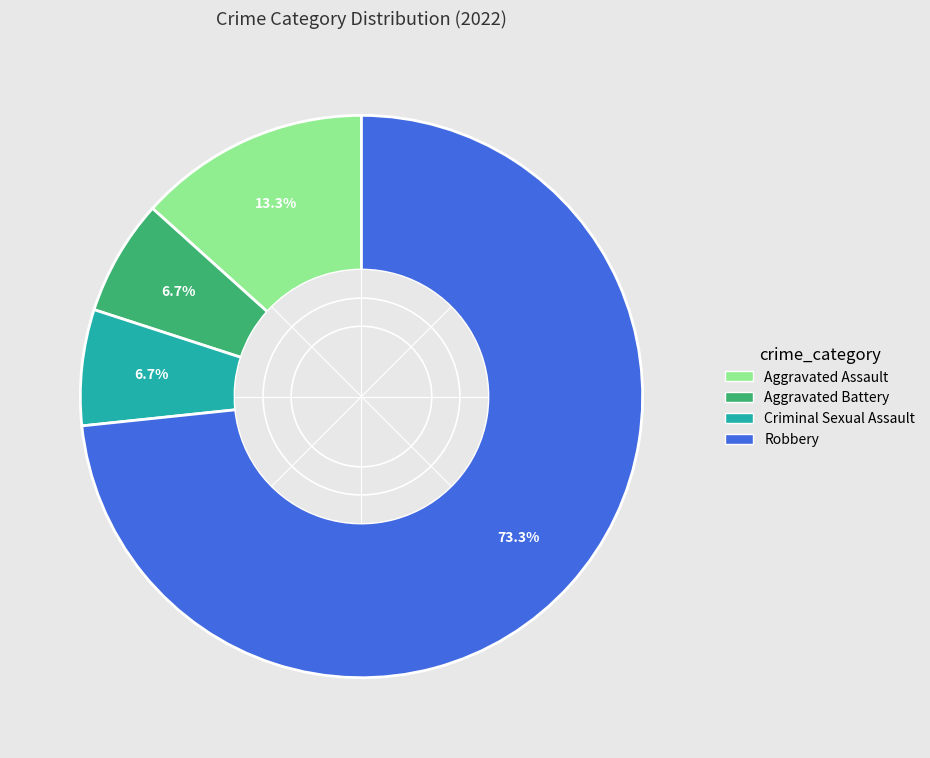

To the nearest percent, what is the difference between the Robbery and Aggravated Battery slice percentages?

67%